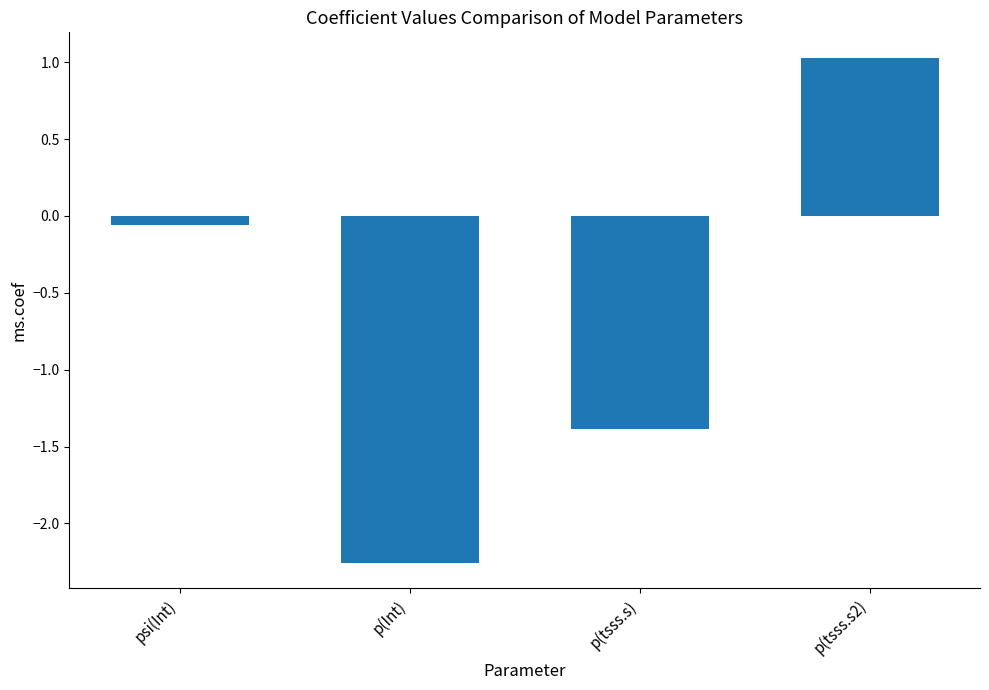

Where is the data nearest to the value 0?

psi(Int)